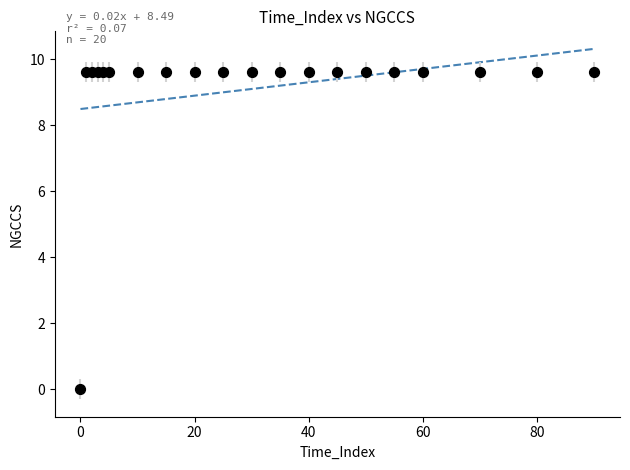

What is the range of Y values (max minus min)?

9.6